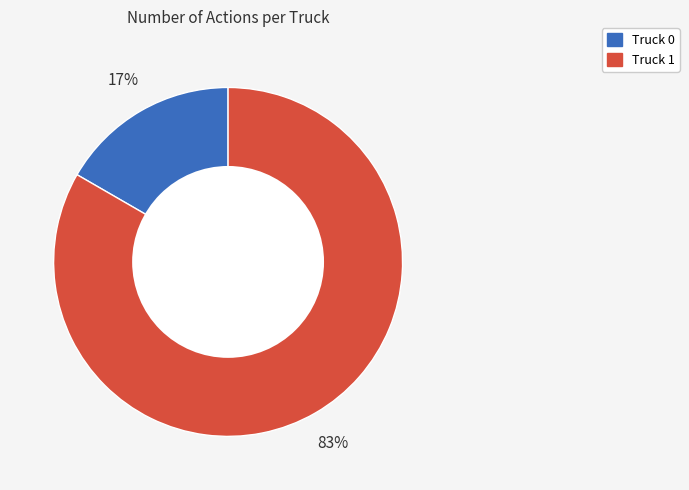

To the nearest percent, what is the combined percentage of Truck 1 and Truck 0?

100%